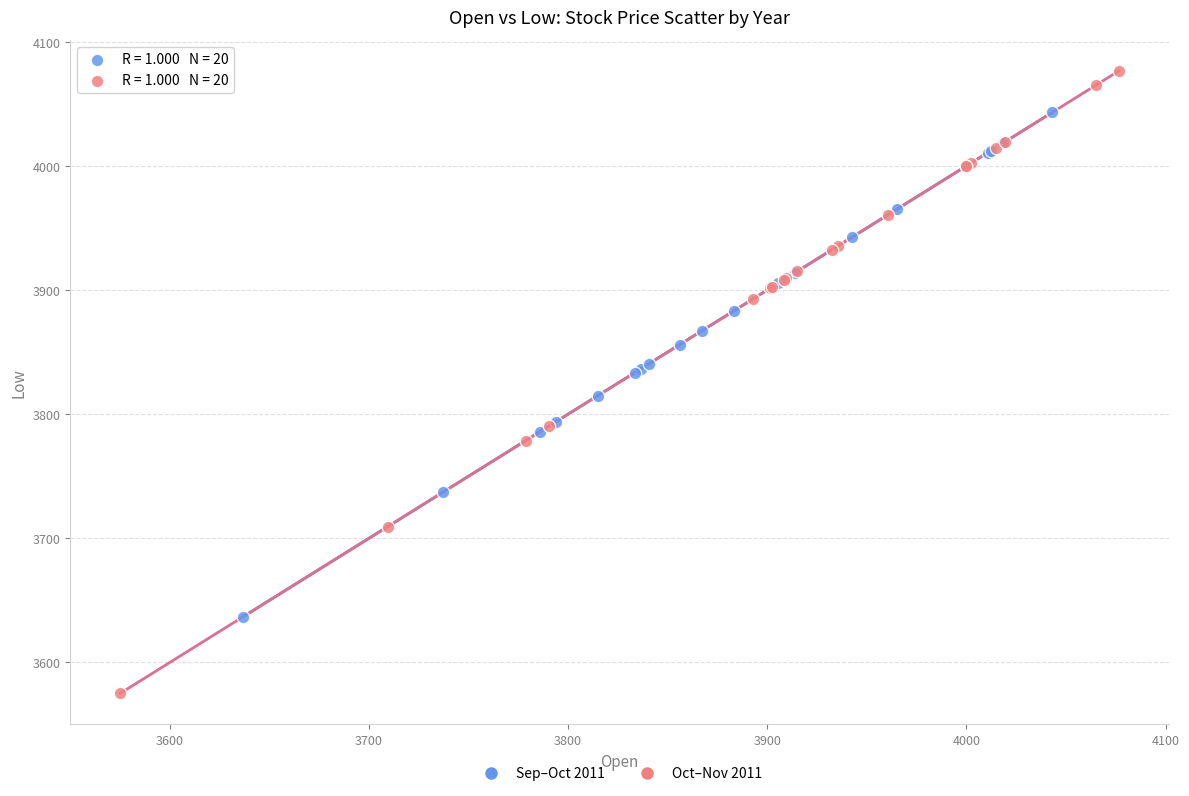

Which series has the largest Y range (max minus min)?

Oct–Nov 2011